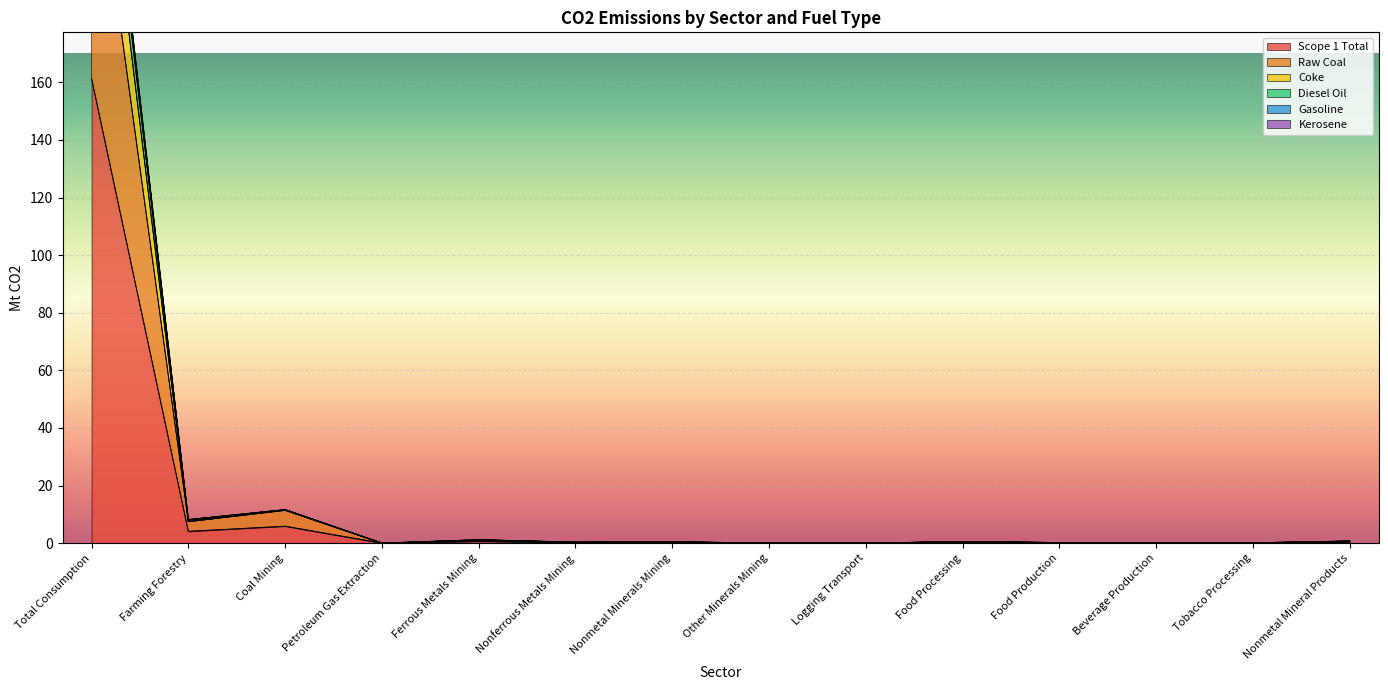

What is the approximate value of Gasoline at Beverage Production?

0.2